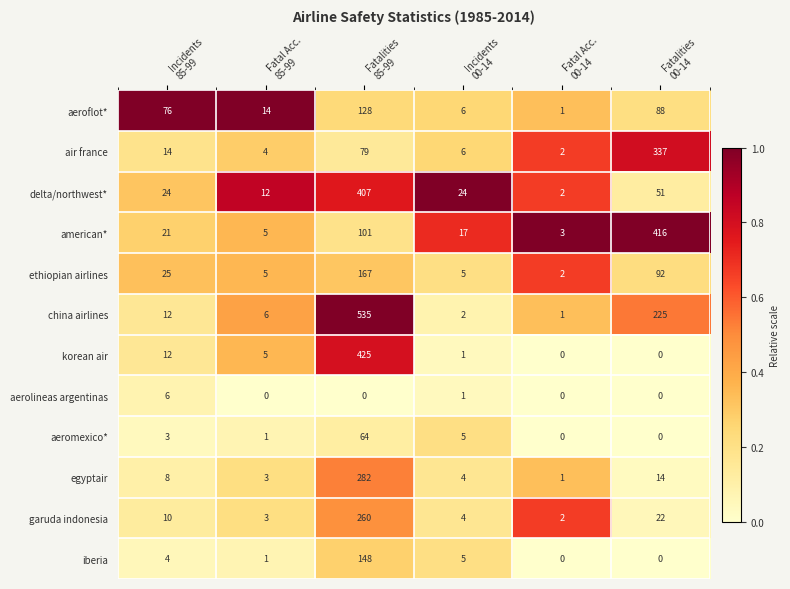

What is the sum of all iberia values?

158